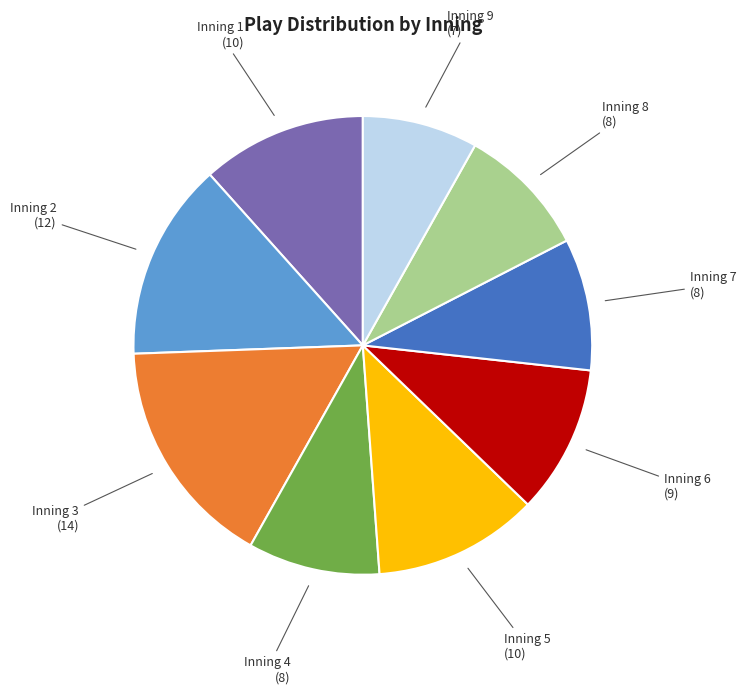

Is there any slice that represents more than half of the pie?

No